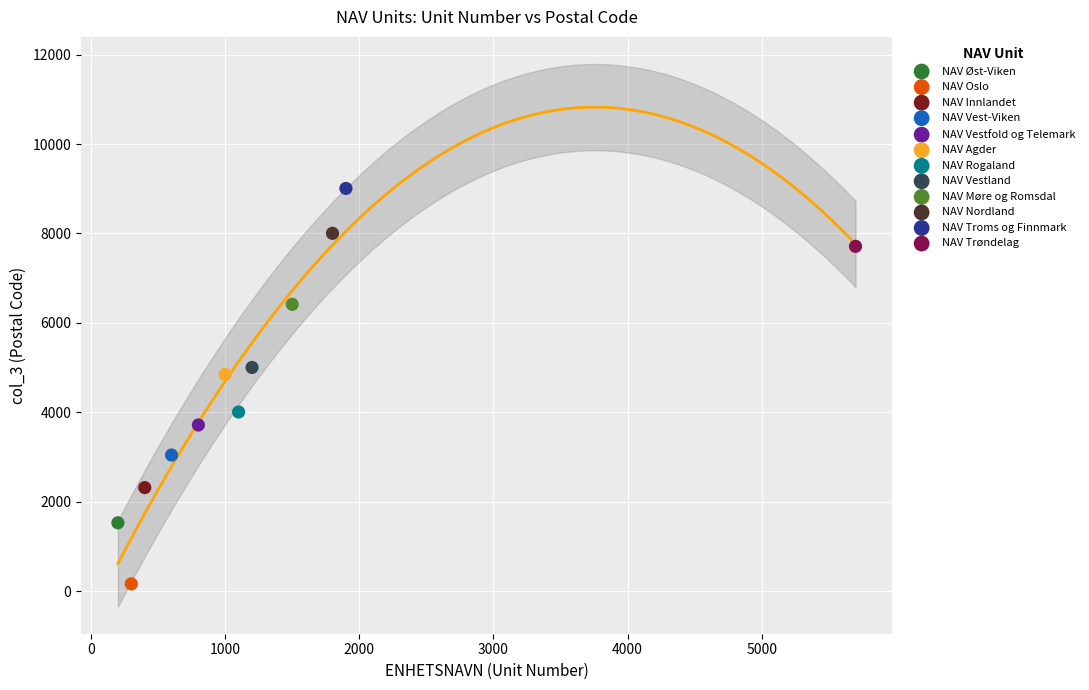

Which series contains the lowest Y value?

NAV Oslo